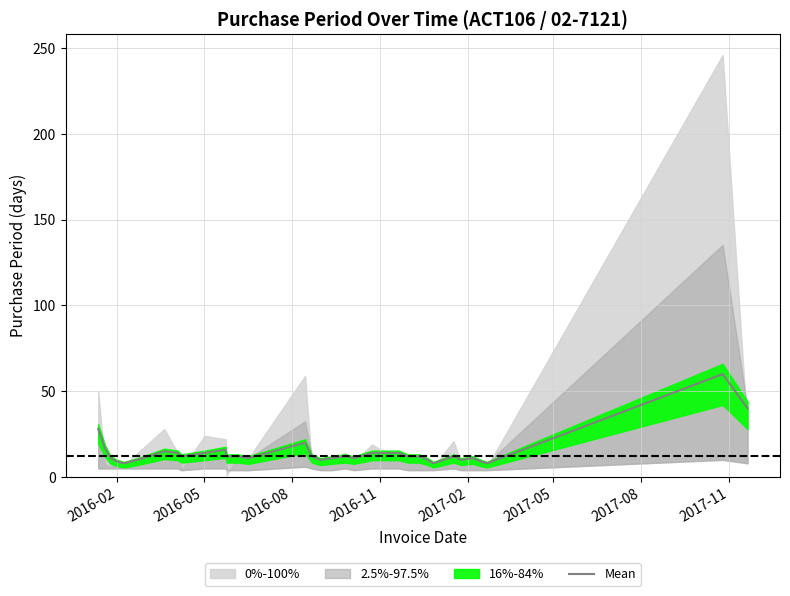

What is the highest value of the Mean series?

60